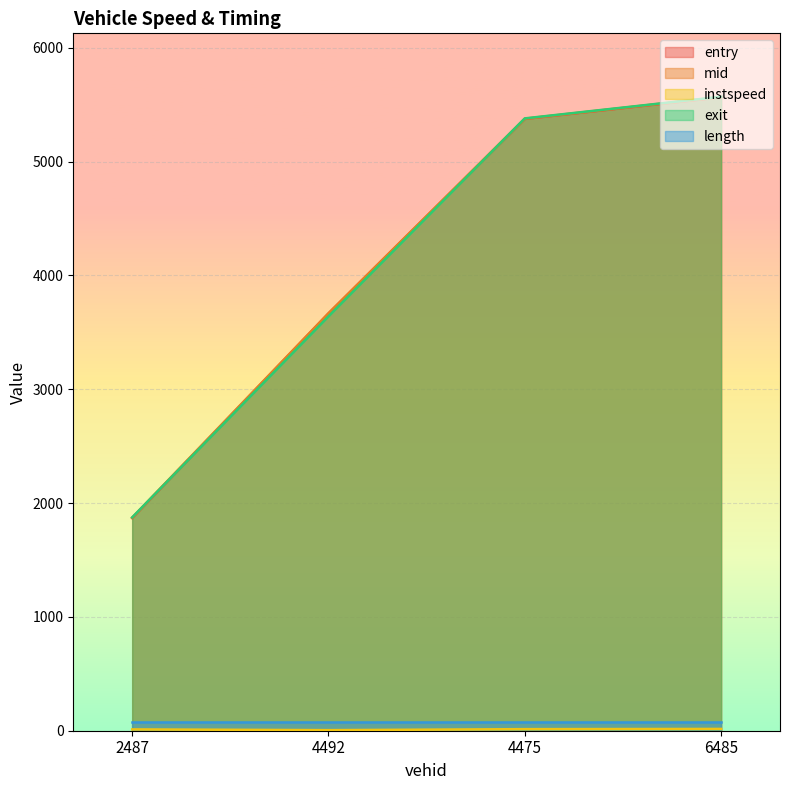

Between 2487 and 4492, which is larger?

4492